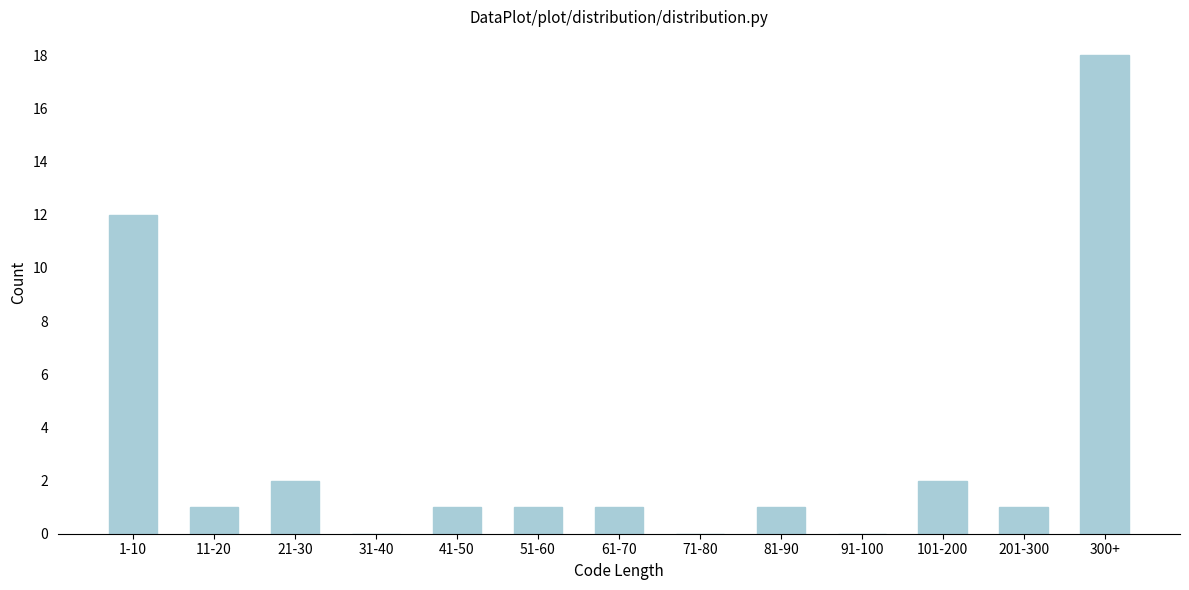

Reading right to left, transcribe all the data shown in this chart.

300+=18	201-300=1	101-200=2	91-100=0	81-90=1	71-80=0	61-70=1	51-60=1	41-50=1	31-40=0	21-30=2	11-20=1	1-10=12